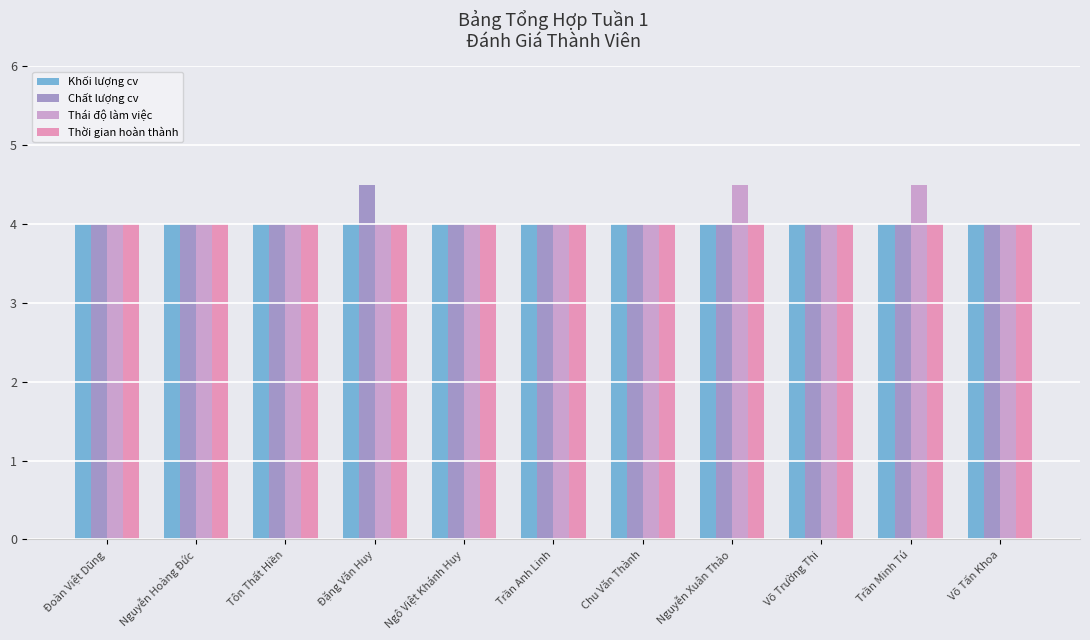

The Thời gian hoàn thành series shows 1.6 at Ngô Việt Khánh Huy. True or false?

False